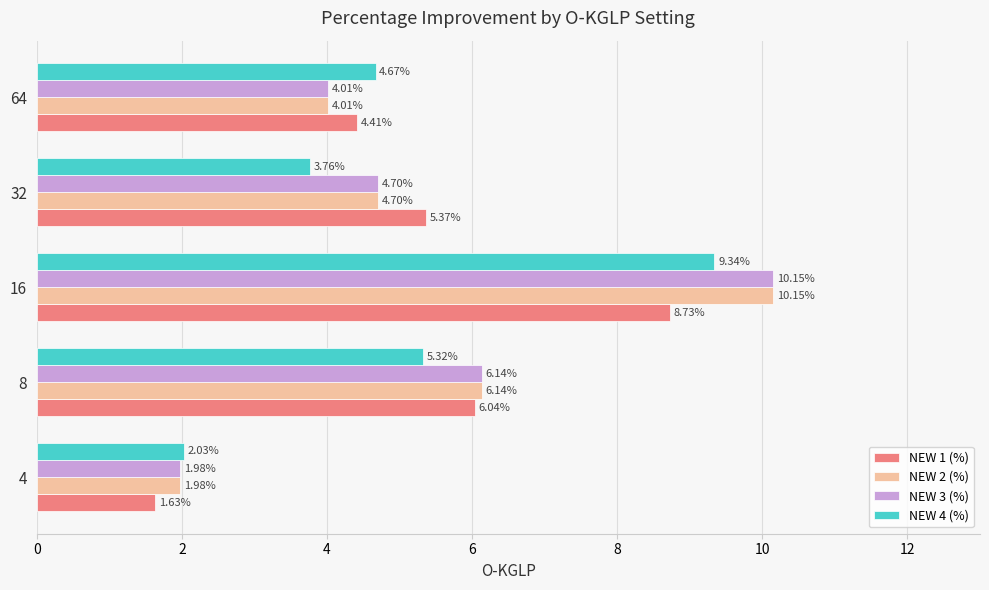

Which series changed the most between 4 and 64?

NEW 1 (%)